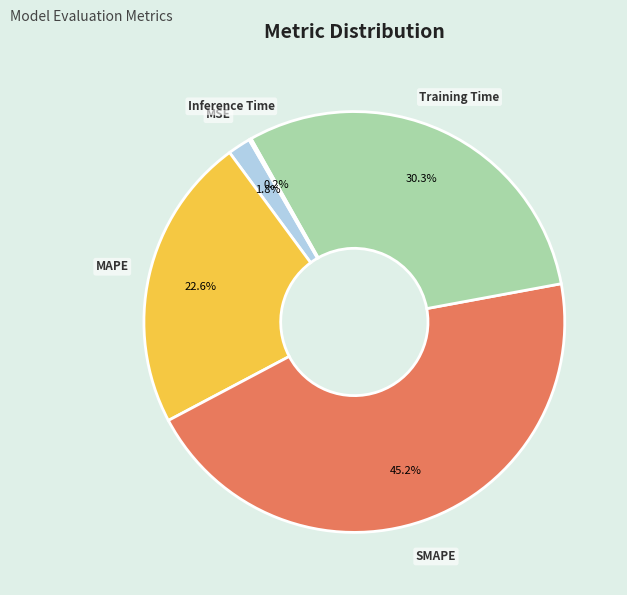

What percentage is NOT represented by MAPE?

77.4%